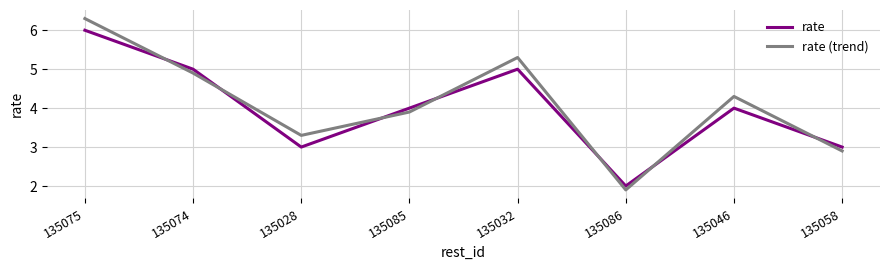

At which label does rate first exceed 4?

135075